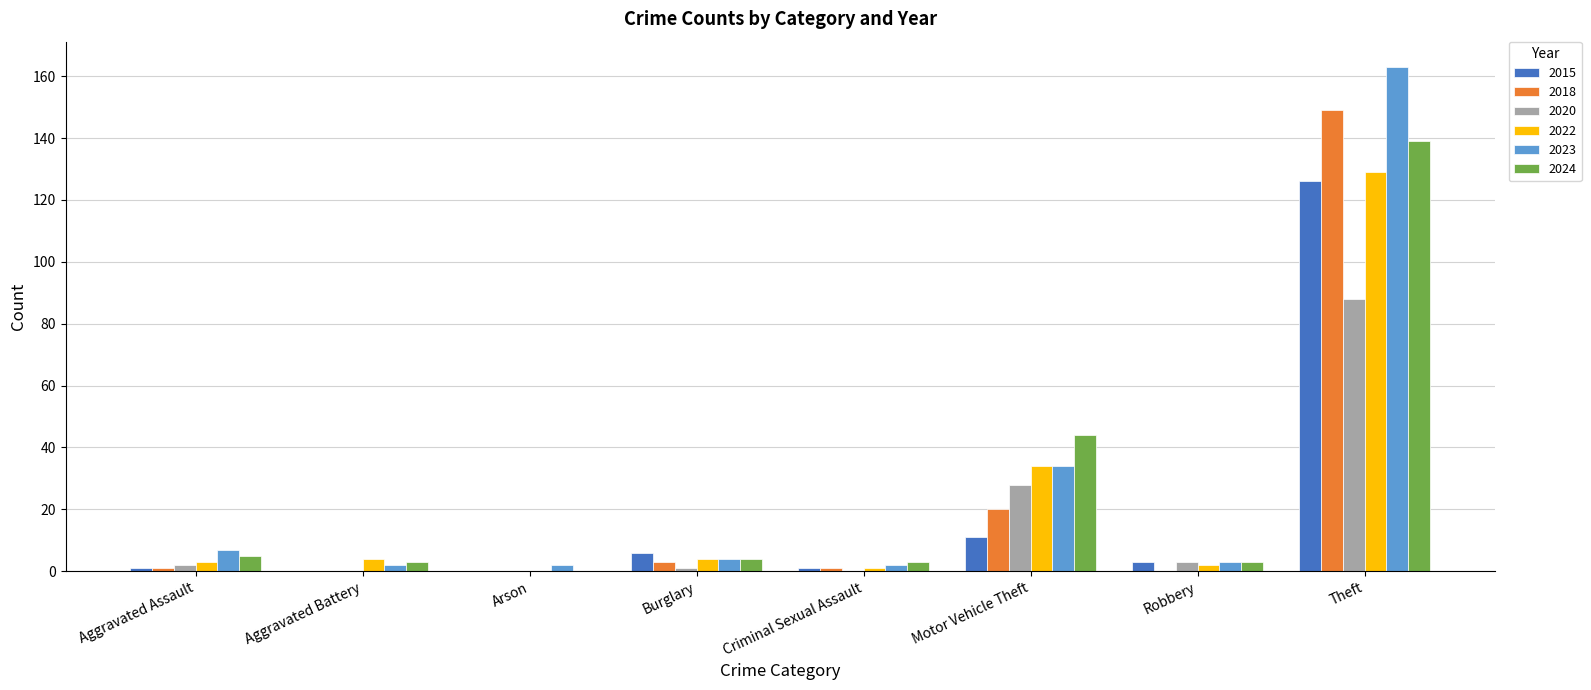

Is it true that 2018 equals 149 at Theft?

True